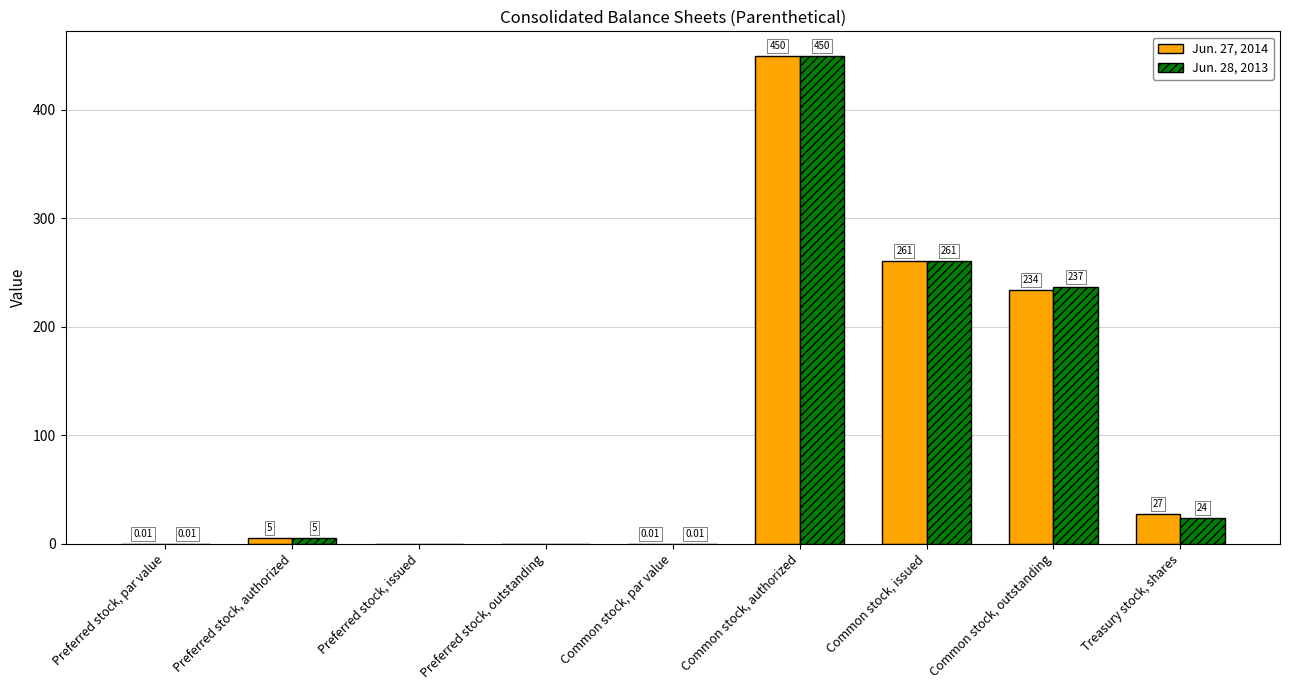

Where is Jun. 27, 2014 nearest to the value 225?

Common stock, outstanding